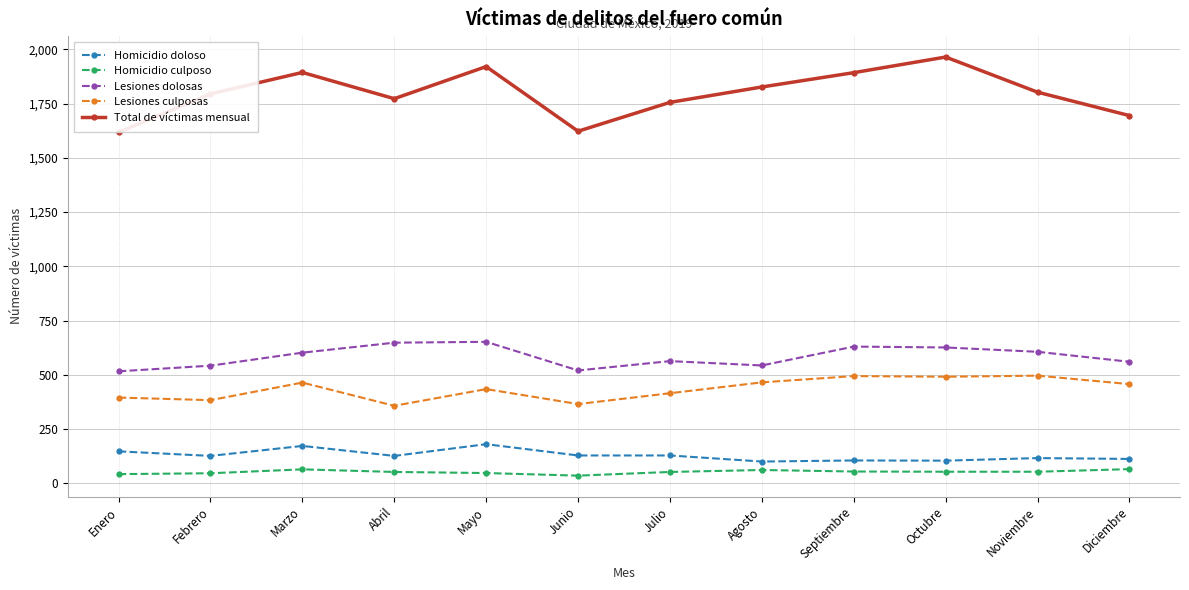

How many lines are shown in the chart?

5